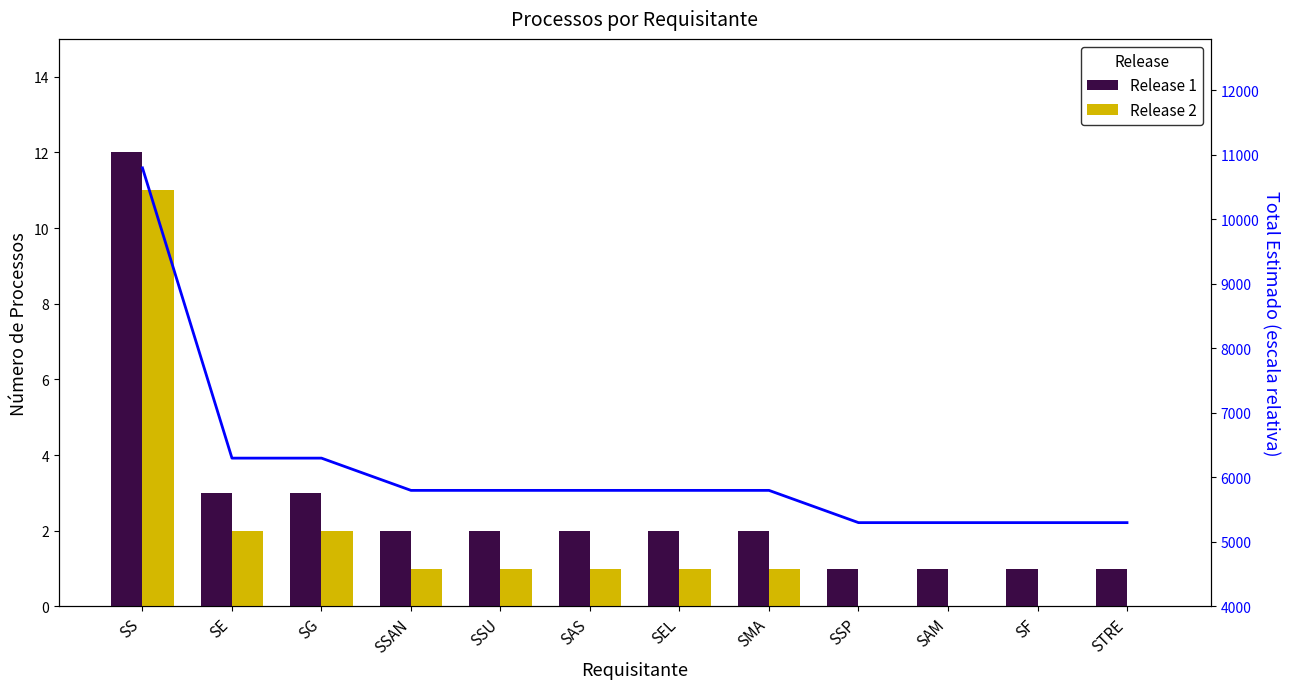

The value of Release 2 at SEL is 1. True or false?

True